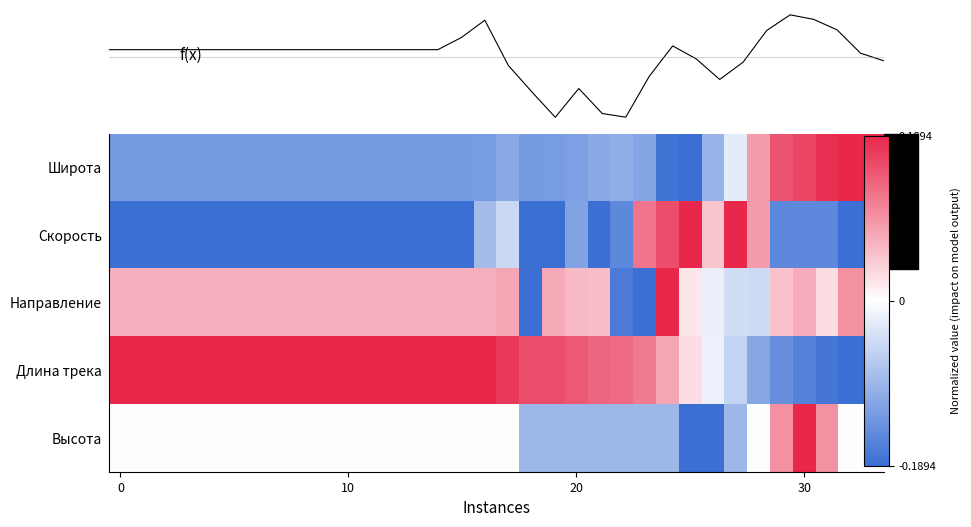

What is the difference between the maximum and minimum values in the f(x) series?

1.2